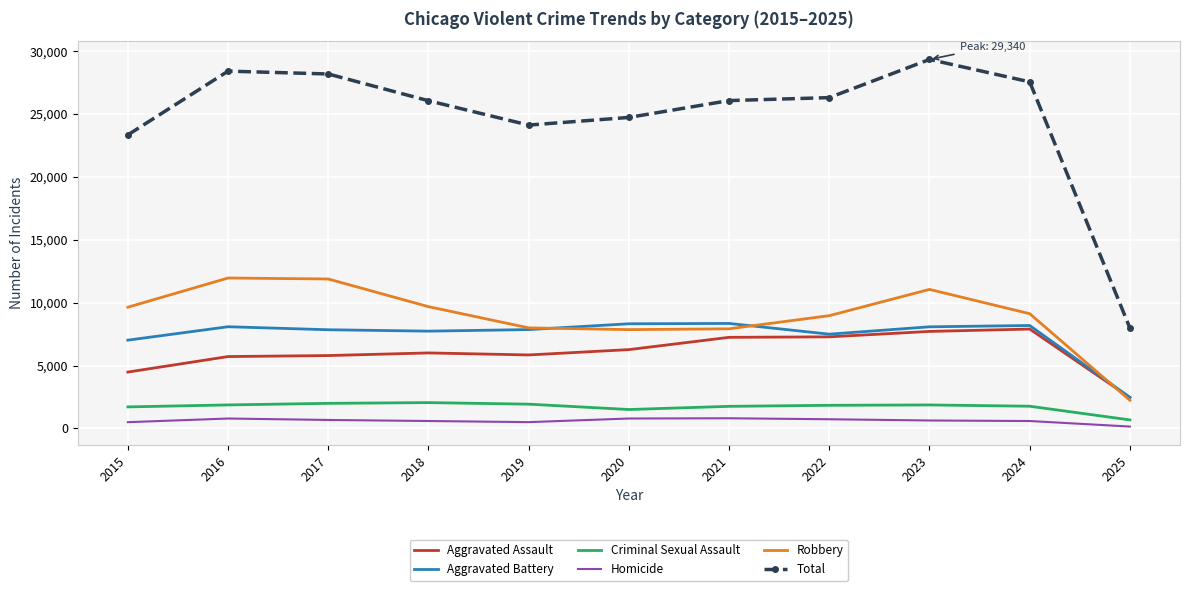

Which series has the largest range (max minus min)?

Total